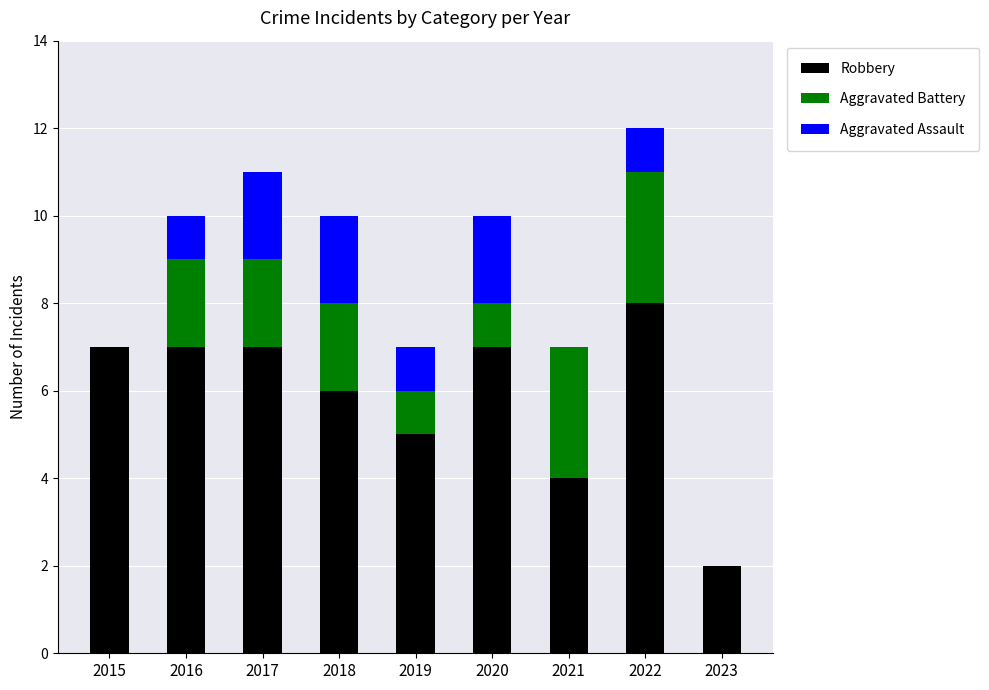

True or false: Robbery has a value of 3 at 2018.

False